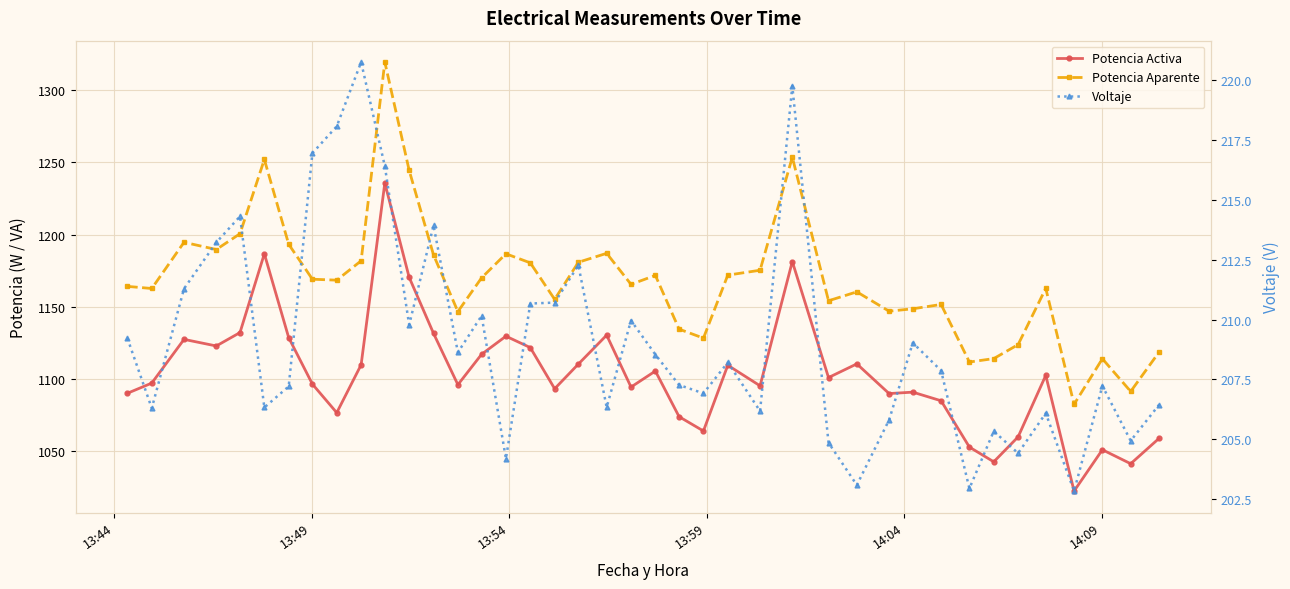

What is the minimum value shown in the chart?

202.8